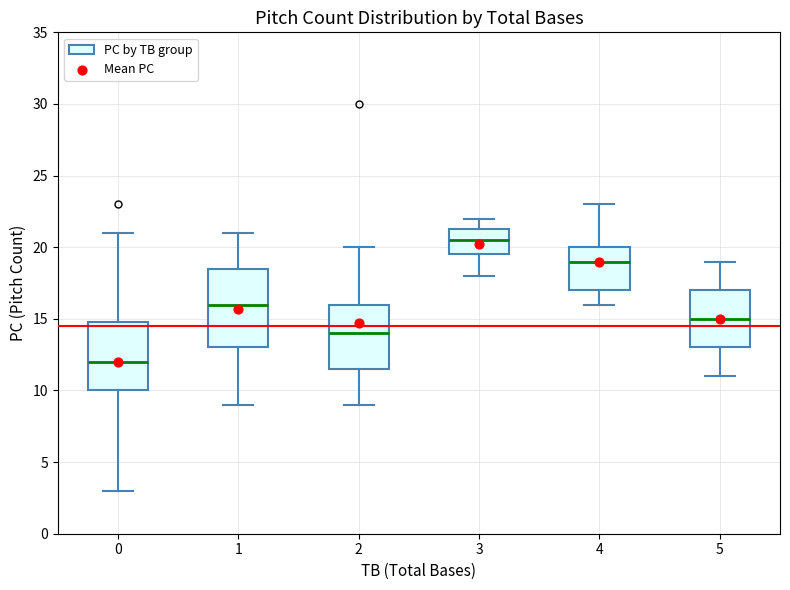

Comparing the boxes themselves (not the whiskers), which one is the tallest?

1